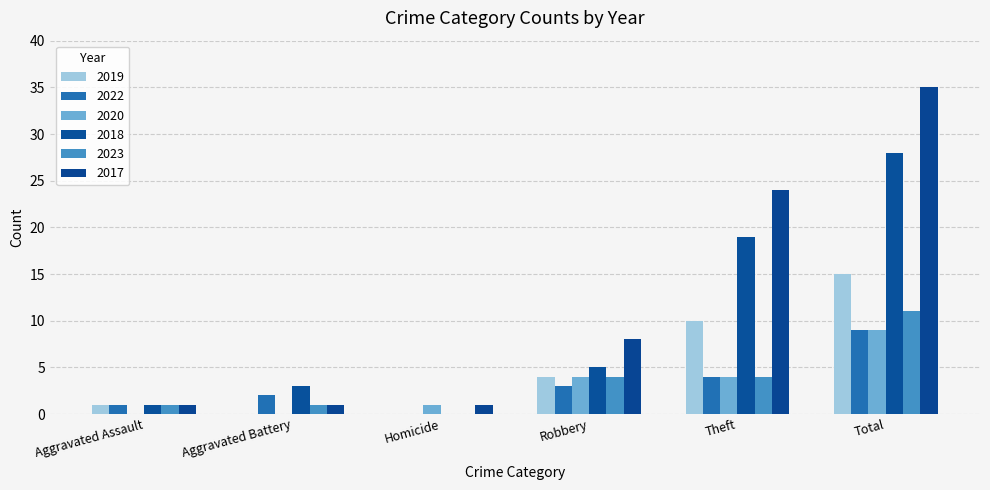

At which label does 2018 reach its peak?

Total